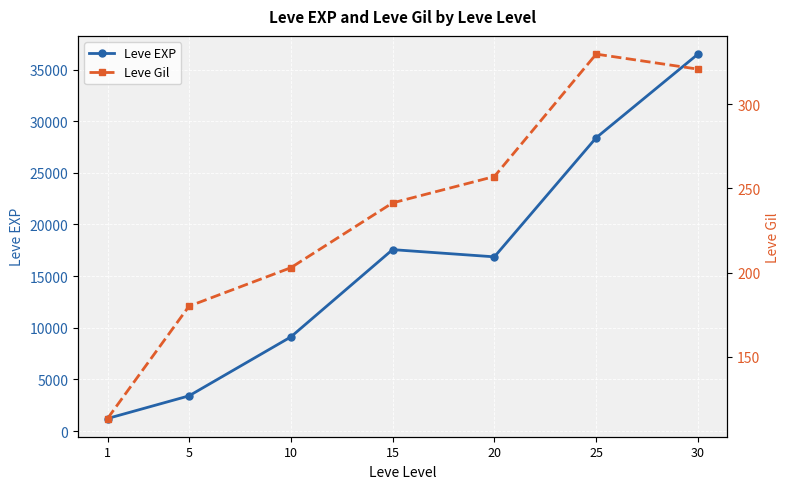

Reading right to left, extract all data points from this chart.

Leve EXP: 30=36492.5	25=28393.3	20=16865.0	15=17563.3	10=9106.7	5=3405.0	1=1213.3
Leve Gil: 30=320.8	25=329.7	20=257.0	15=241.3	10=202.8	5=180.0	1=113.3